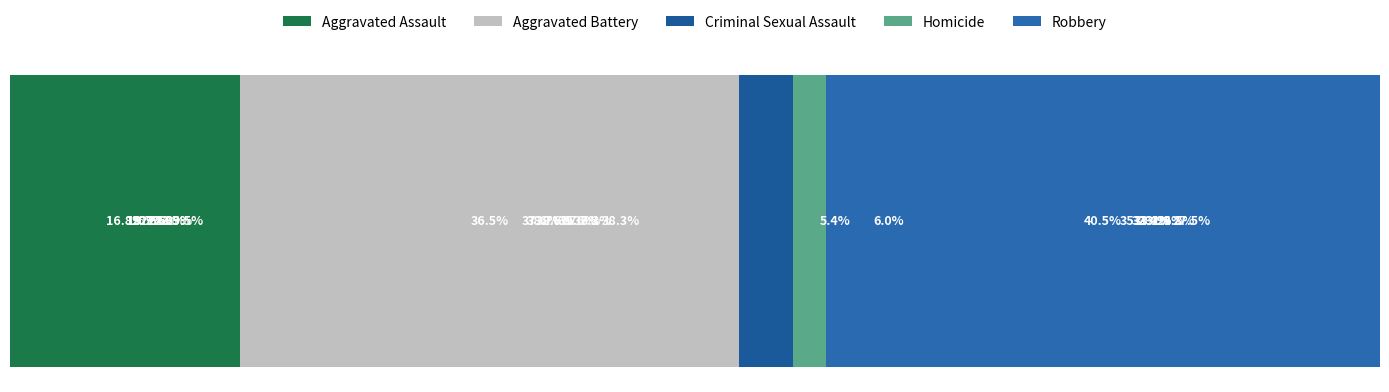

What is the minimum value for Robbery?

27.5